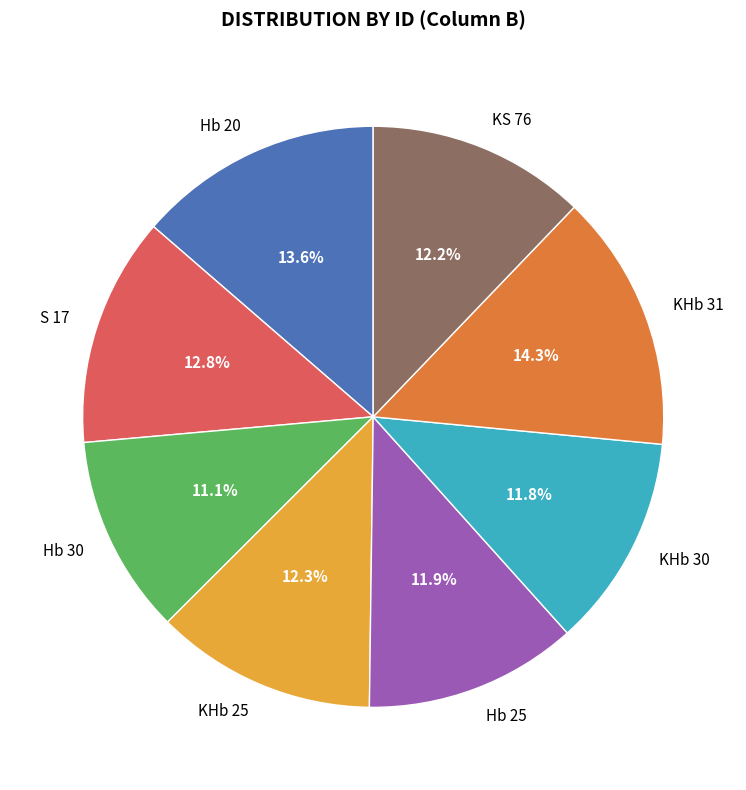

Between S 17 and KHb 30, which is larger?

S 17